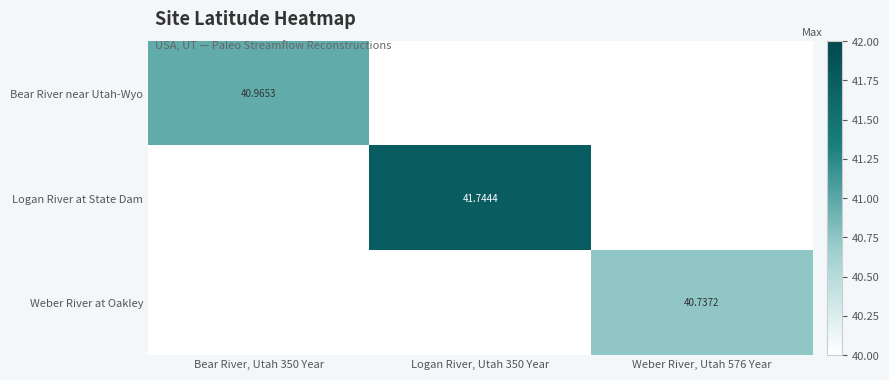

Which category has the lowest value in the Logan River at State Dam series?

Bear River, Utah 350 Year